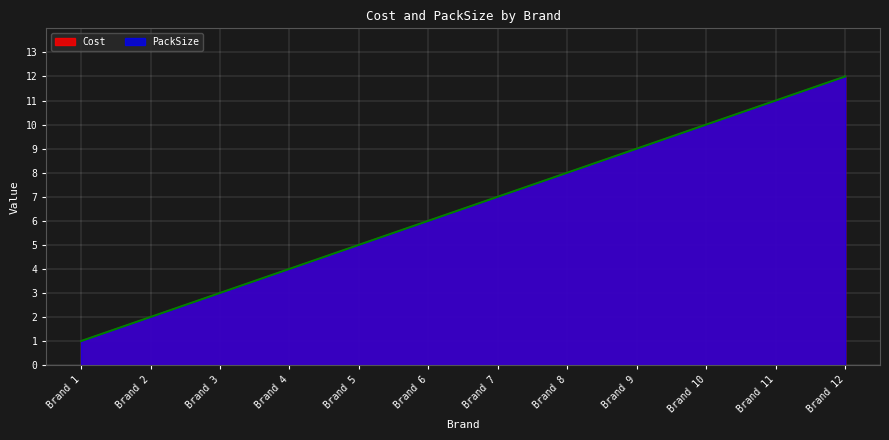

What is the average value of the PackSize series?

6